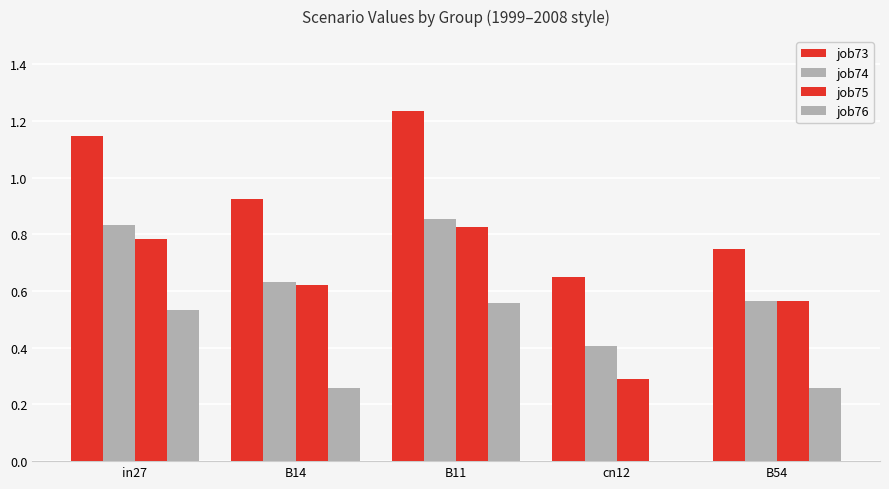

At B11, list the series in order from largest to smallest.

job73, job74, job75, job76